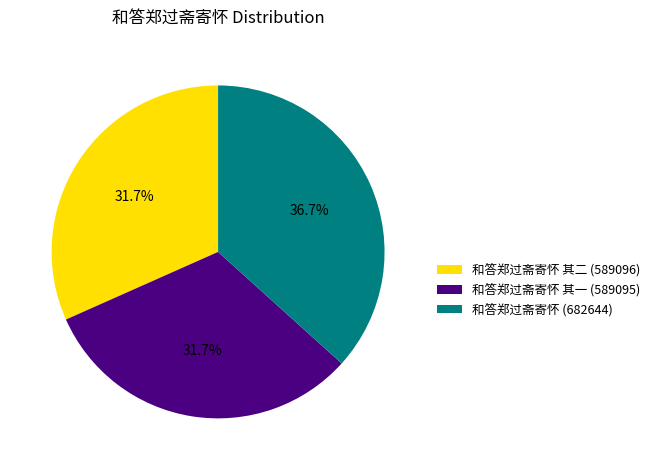

To the nearest percent, what is the average slice percentage?

33%